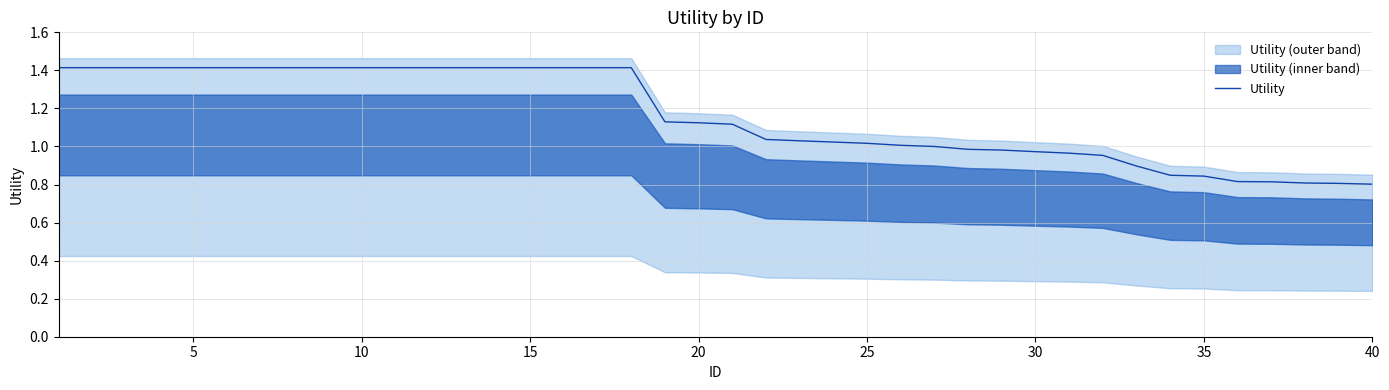

Reading right to left, transcribe all the data shown in this chart.

0.8	0.8	0.8	0.8	0.8	0.8	0.8	0.9	1.0	1.0	1.0	1.0	1.0	1.0	1.0	1.0	1.0	1.0	1.0	1.1	1.1	1.1	1.4	1.4	1.4	1.4	1.4	1.4	1.4	1.4	1.4	1.4	1.4	1.4	1.4	1.4	1.4	1.4	1.4	1.4